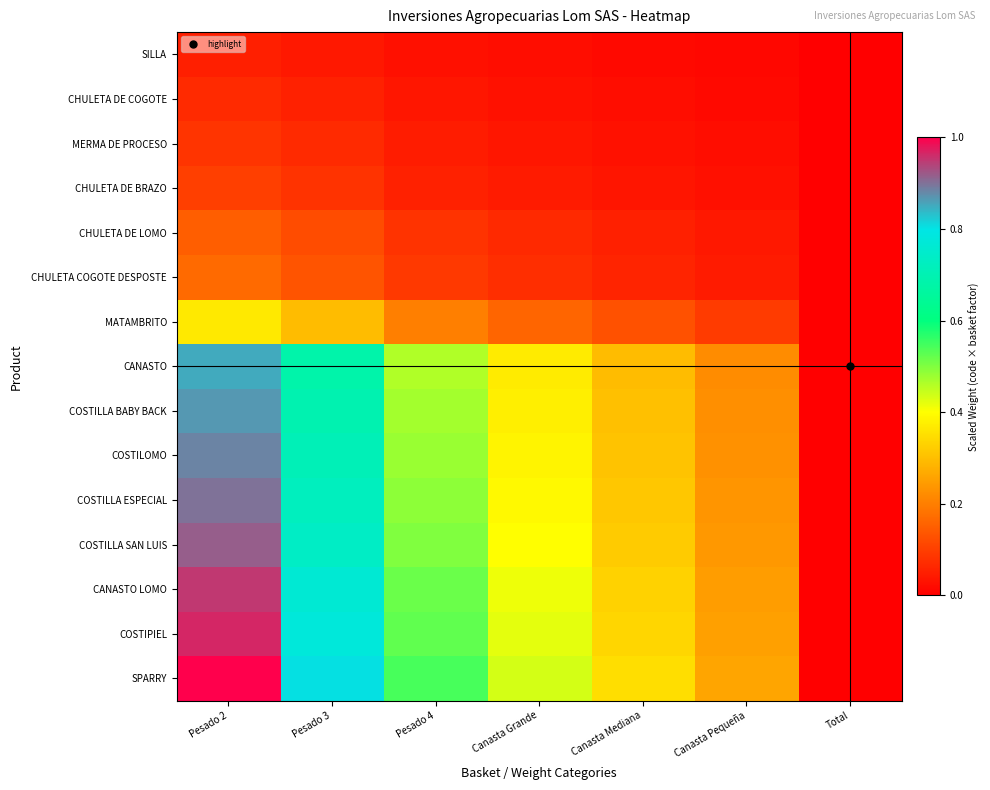

Count the number of data series in this chart.

15